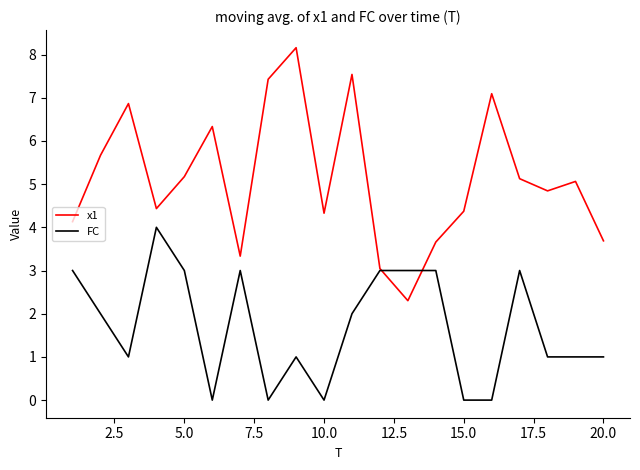

What is the difference between the maximum and minimum values in the FC series?

4.0